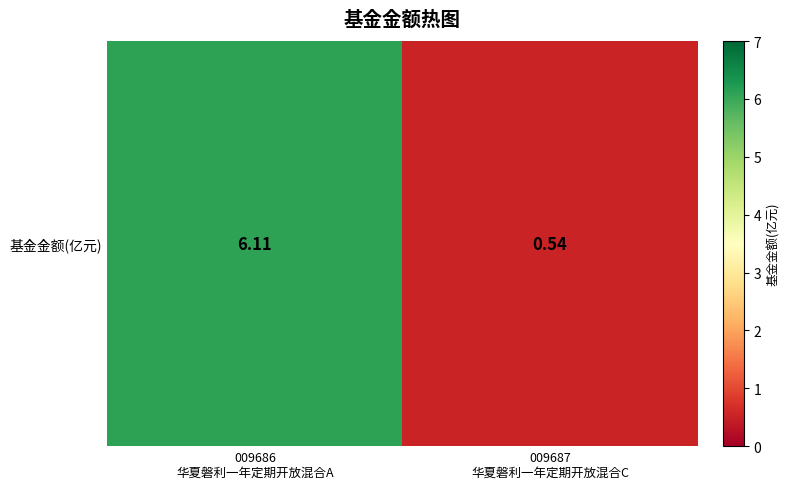

Count the number of data series in this chart.

1